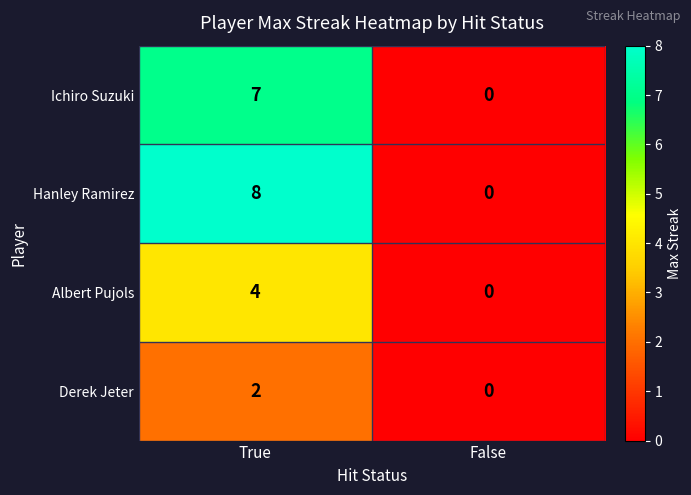

Which series has the largest range (max minus min)?

Hanley Ramirez